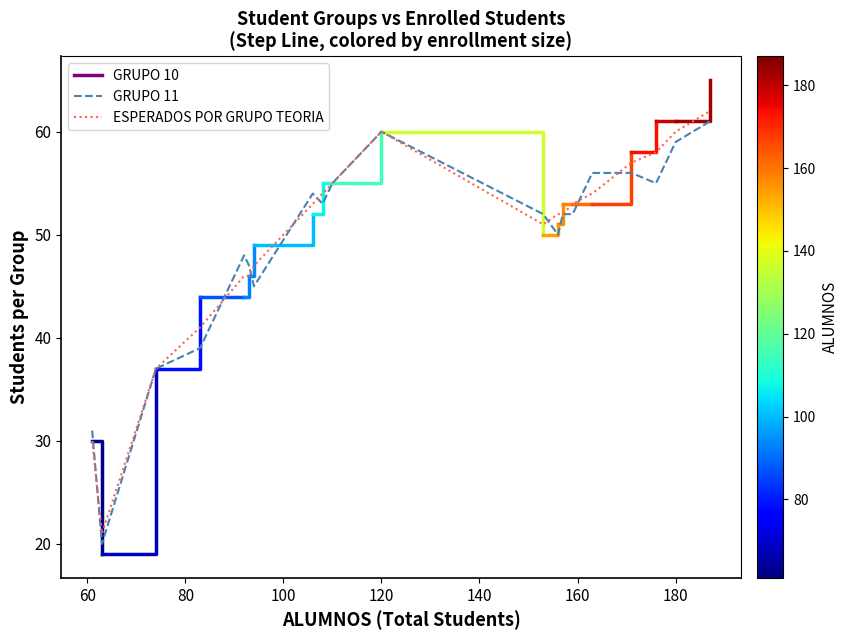

Rank the series by their maximum value, from highest to lowest.

ESPERADOS POR GRUPO TEORIA, GRUPO 11